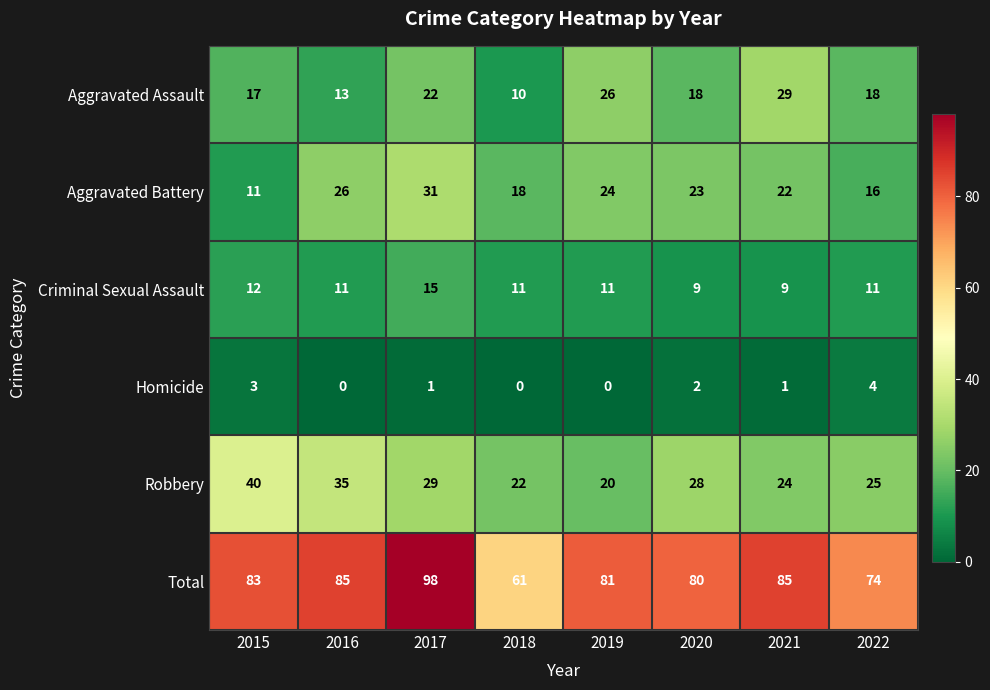

What is the maximum value shown in the chart?

98